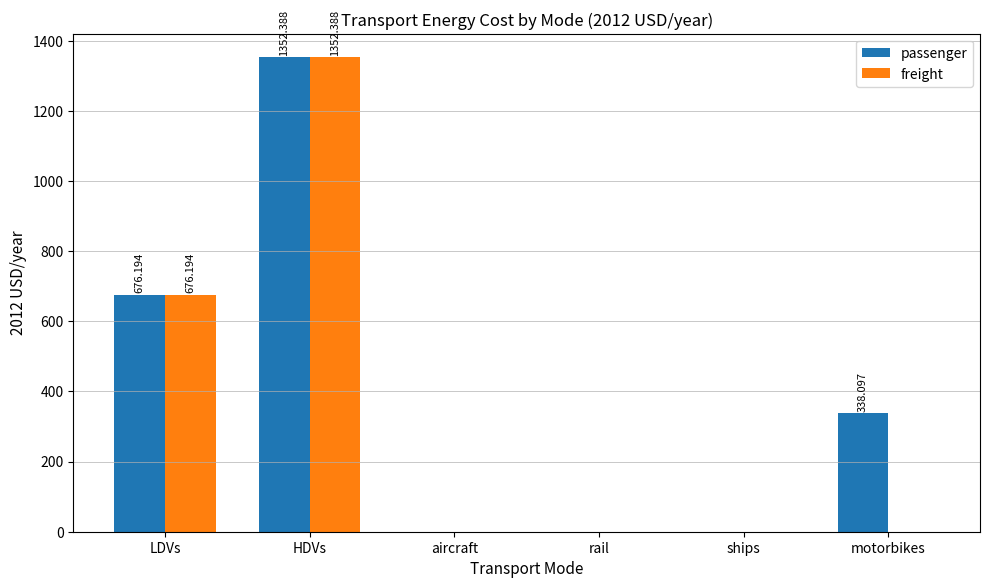

Which series changed the most between ships and motorbikes?

passenger